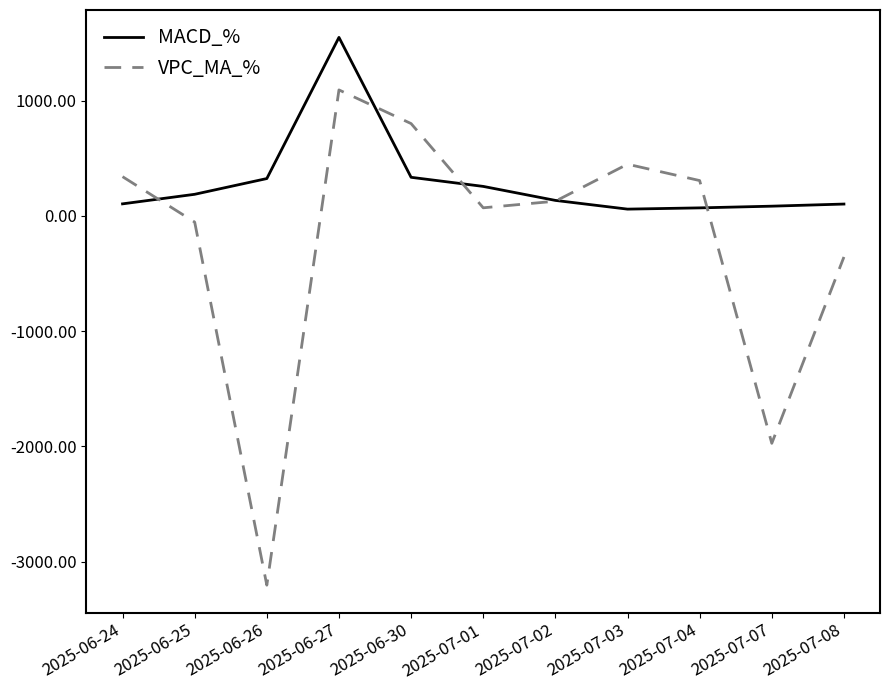

The value of VPC_MA_% at 2025-06-26 is -5147.0. True or false?

False